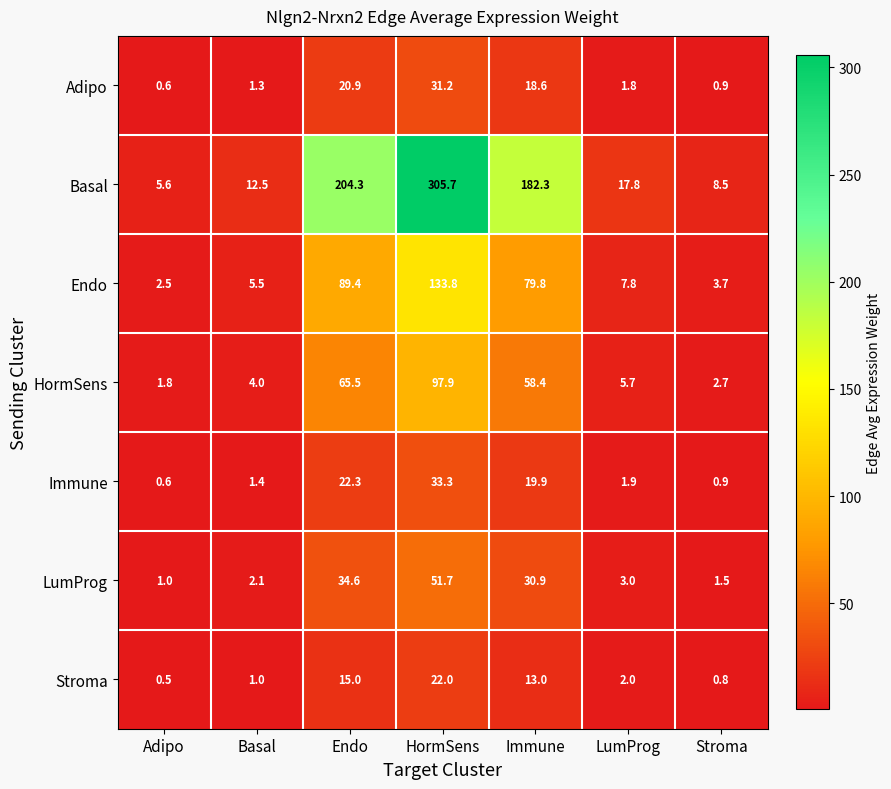

How many data points in Basal are less than 17?

3